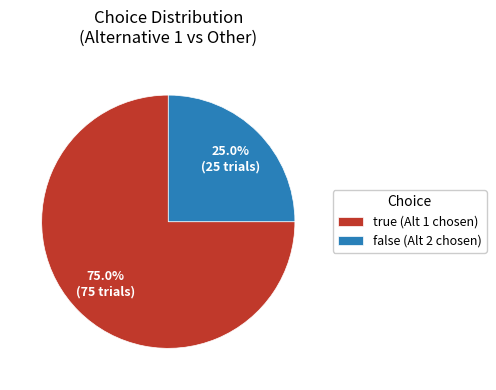

What percentage do true and false together represent?

100.0%